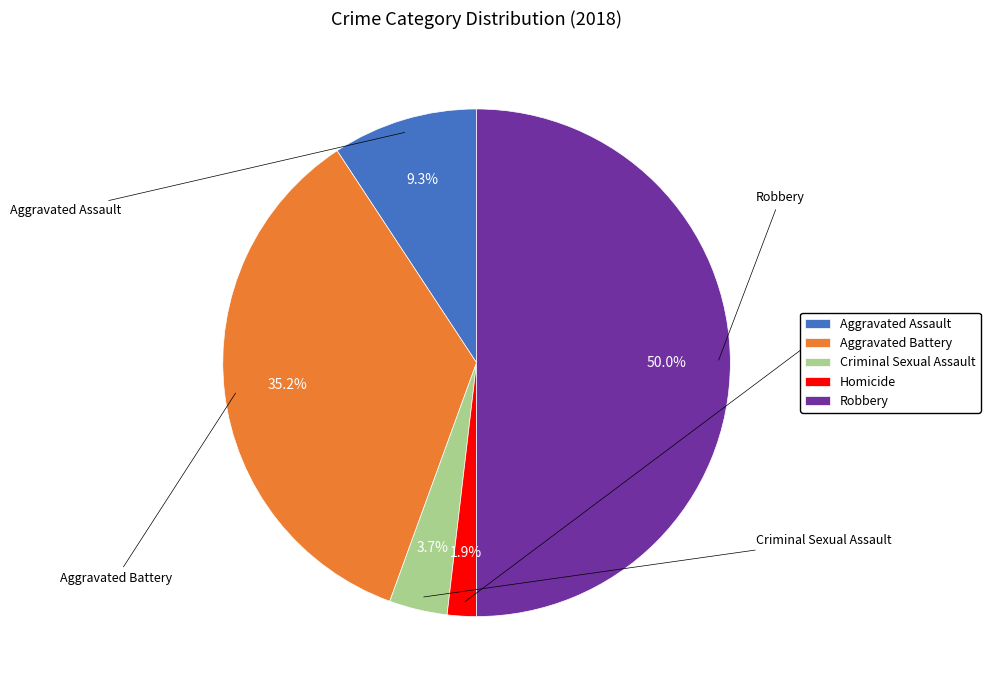

To the nearest percent, what is the difference between the largest and smallest slice percentages?

48%